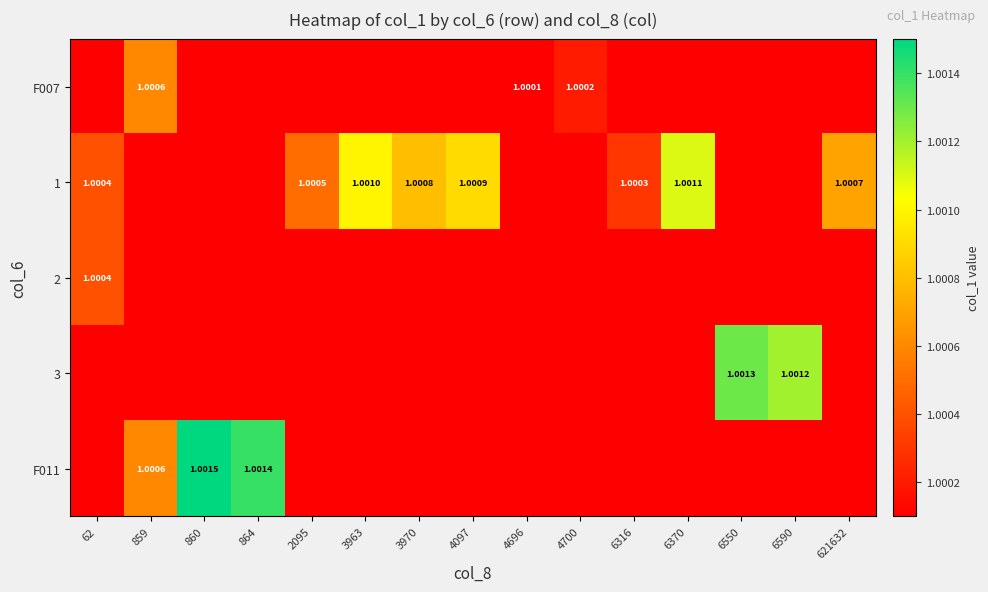

What is the average value of the F011 series?

1.0